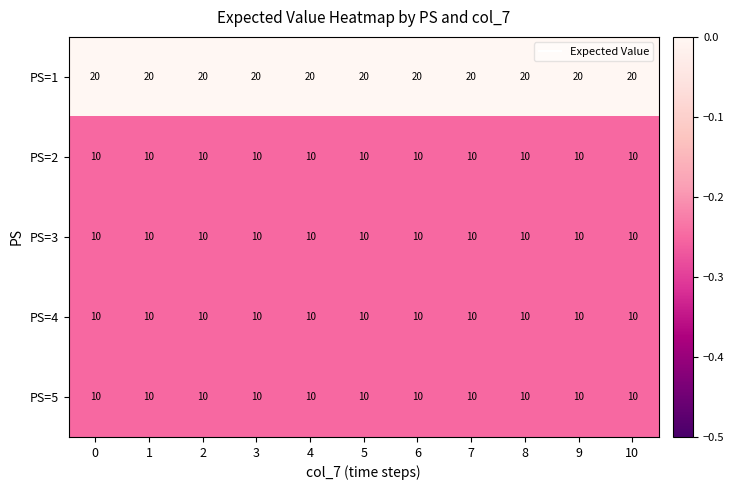

The value of PS=2 at 2 is 10. True or false?

True